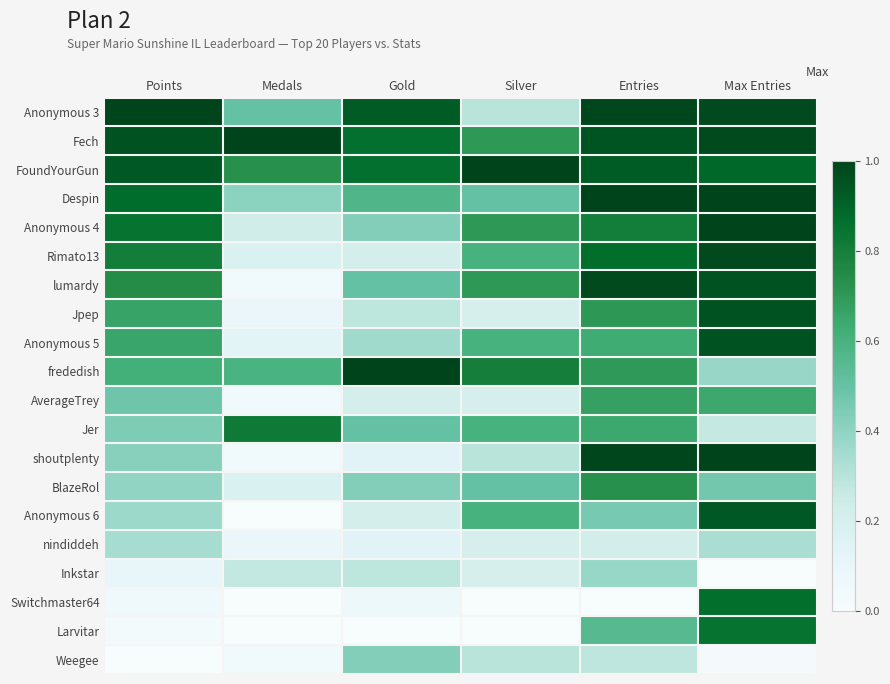

List the series in order of their peak value, highest first.

Anonymous 3, Fech, FoundYourGun, Despin, Anonymous 4, frededish, shoutplenty, lumardy, Rimato13, Jpep, Anonymous 5, Anonymous 6, Switchmaster64, Larvitar, Jer, BlazeRol, AverageTrey, Weegee, Inkstar, nindiddeh